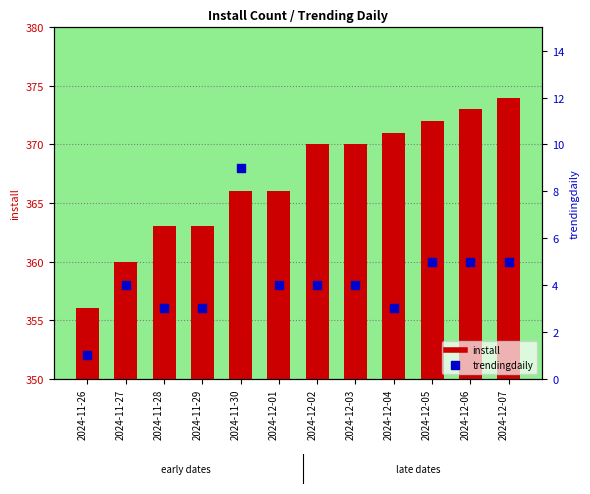

What is the total value across all series at 2024-12-07?

379